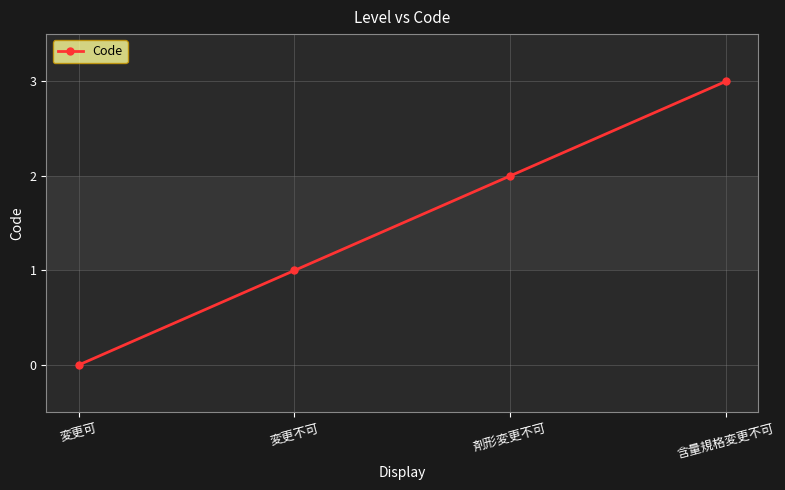

List the labels in order of value, smallest first.

変更可, 変更不可, 剤形変更不可, 含量規格変更不可